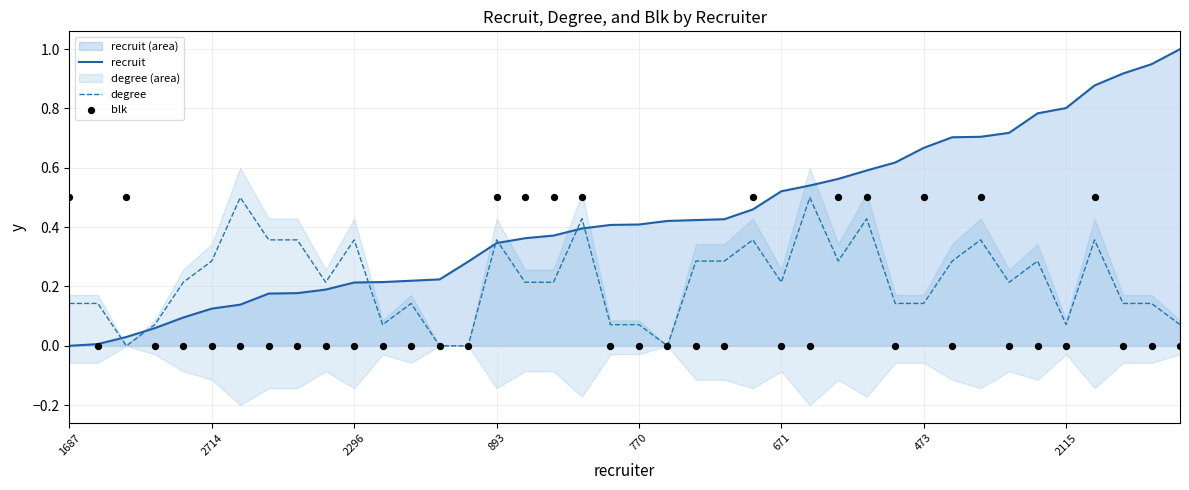

At which category is the sum across all series the highest?

36